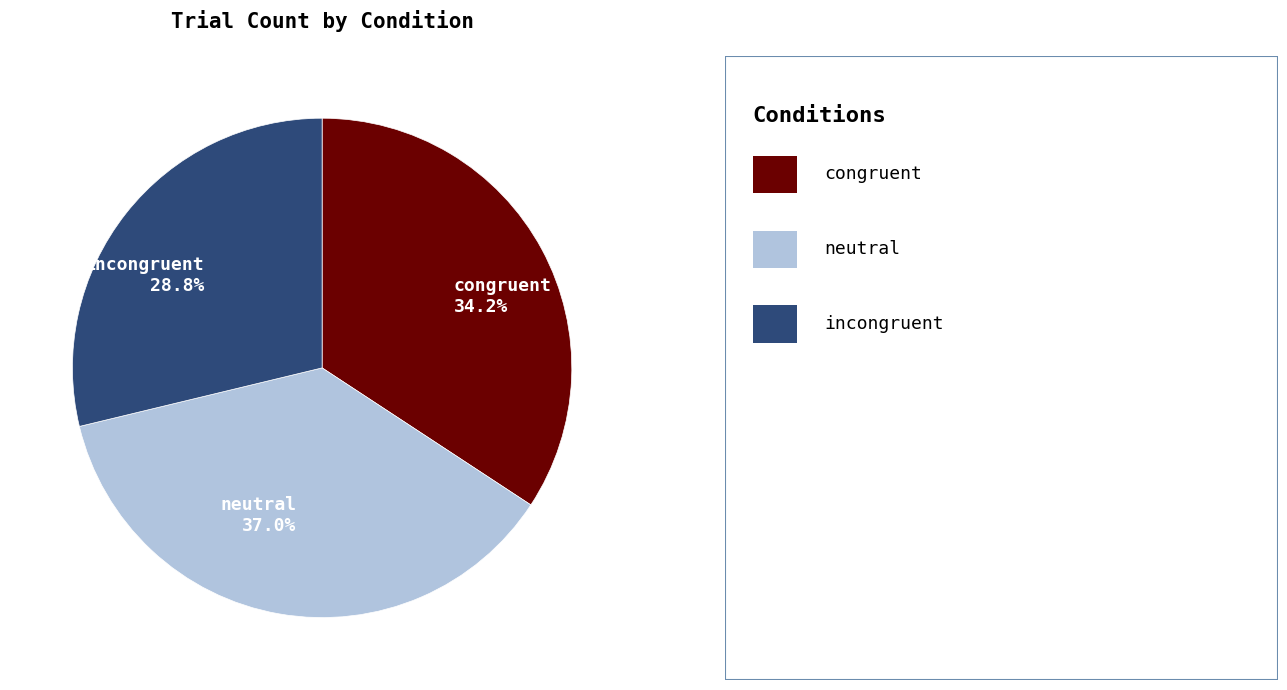

Does incongruent represent more than half of the total?

No